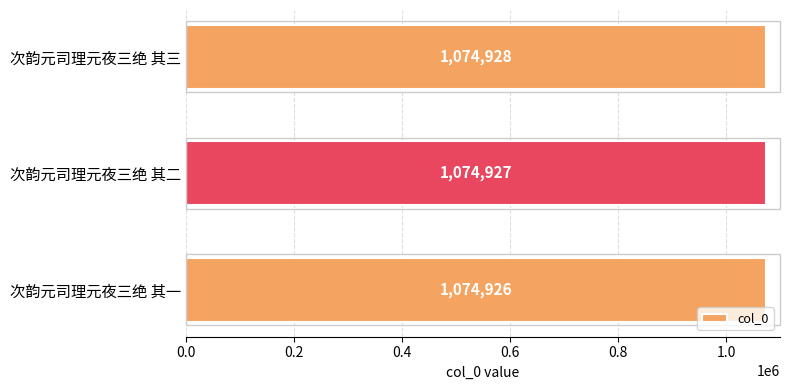

Which has a higher value, 次韵元司理元夜三绝 其一 or 次韵元司理元夜三绝 其三?

次韵元司理元夜三绝 其三